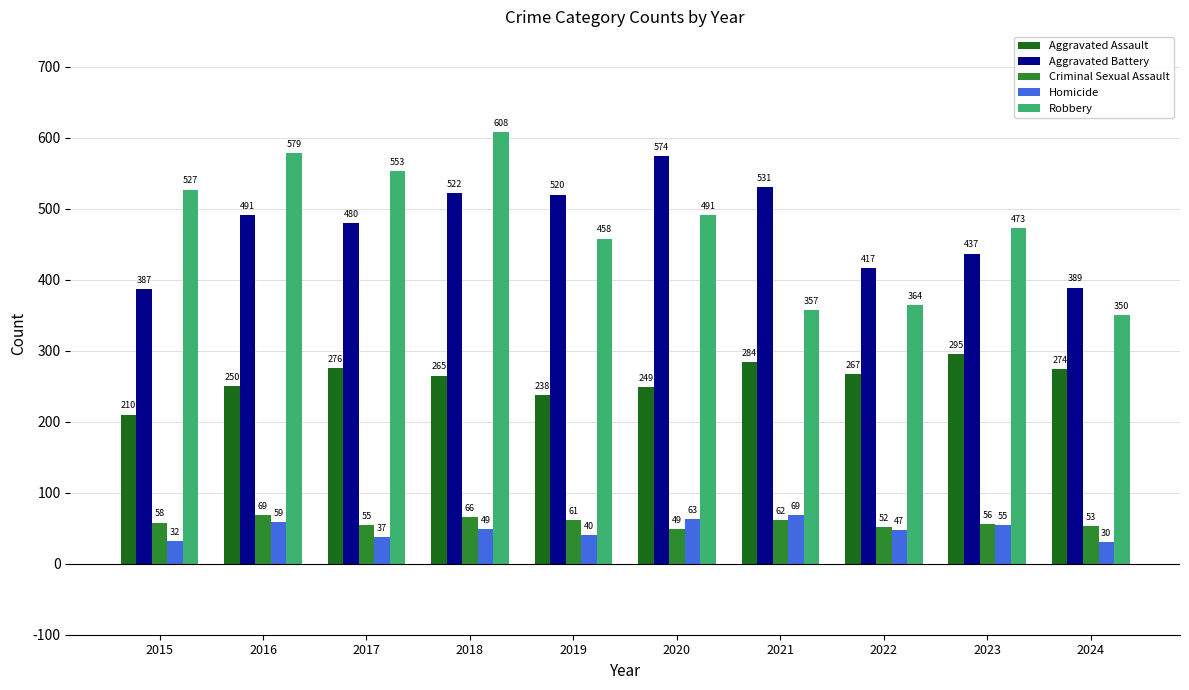

How many series are shown in this chart?

5